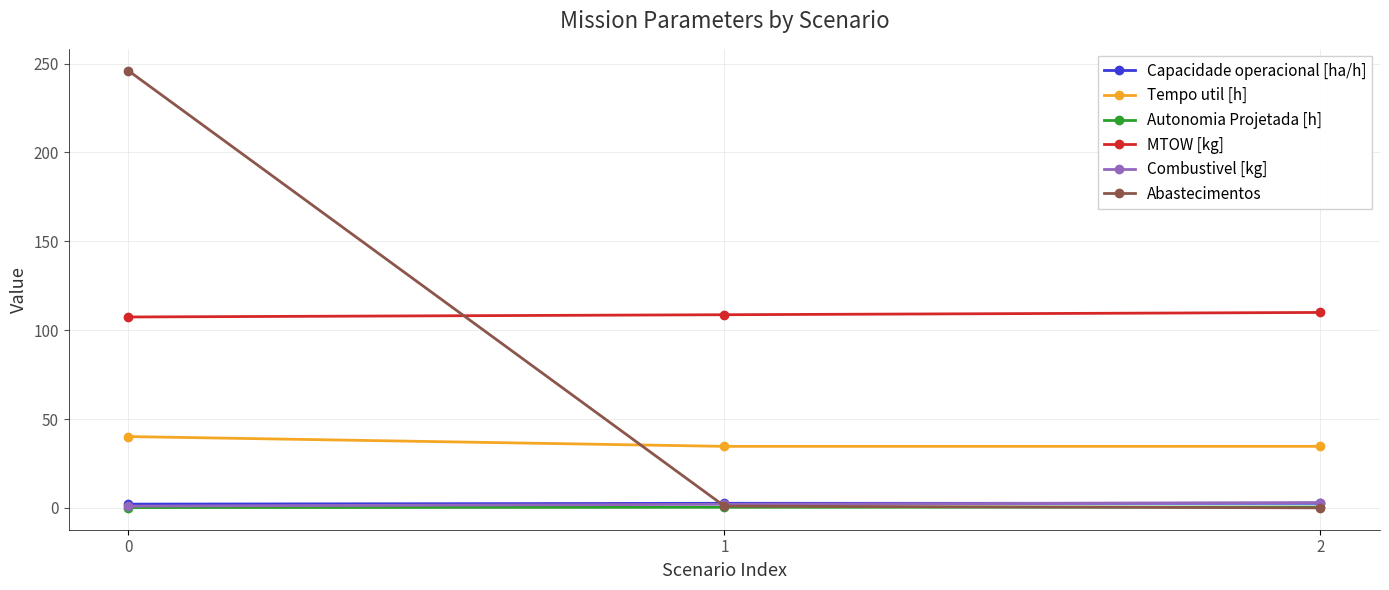

At how many categories does at least one series exceed 64?

3